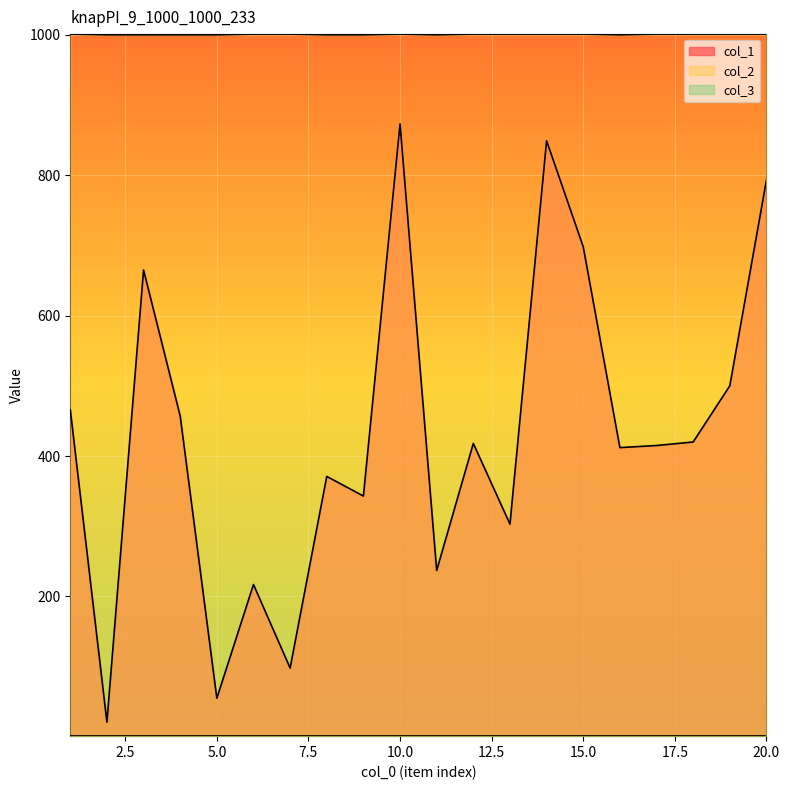

What is the sum of all col_1 values?

8611